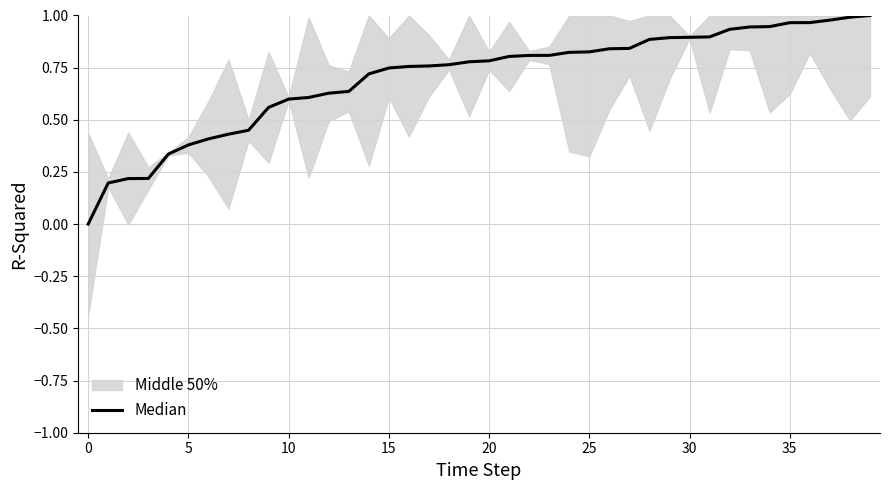

The value at 0 is 0.5. True or false?

False